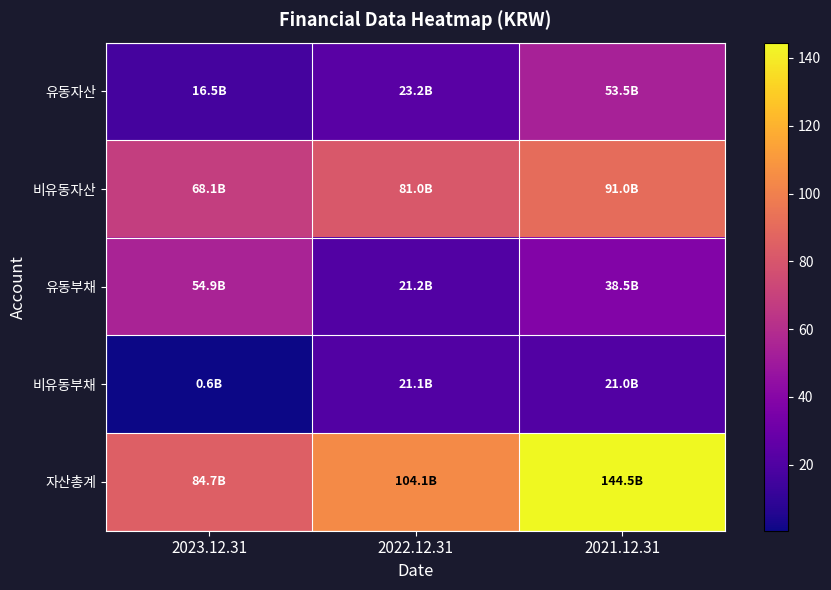

What is the difference between the highest and lowest values at 2021.12.31?

123.5